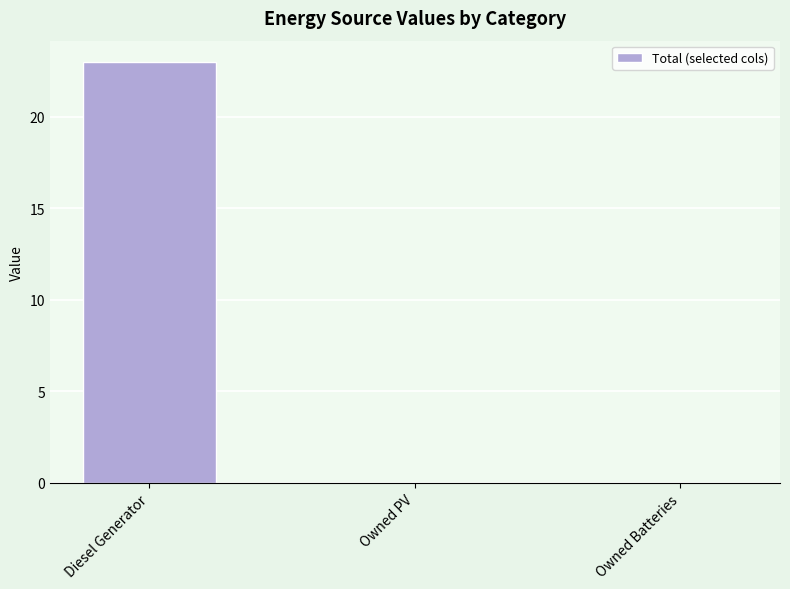

The chart shows a value of -13 at Owned Batteries. True or false?

False